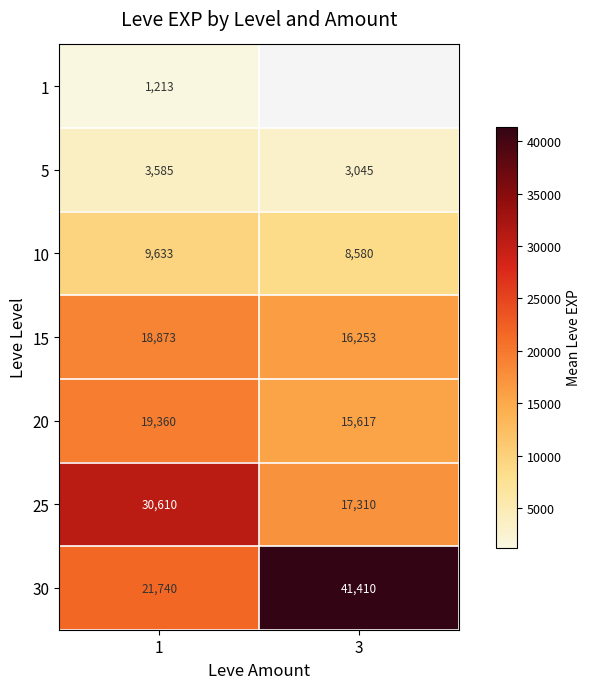

How many values in the 20 series are below 19360?

1